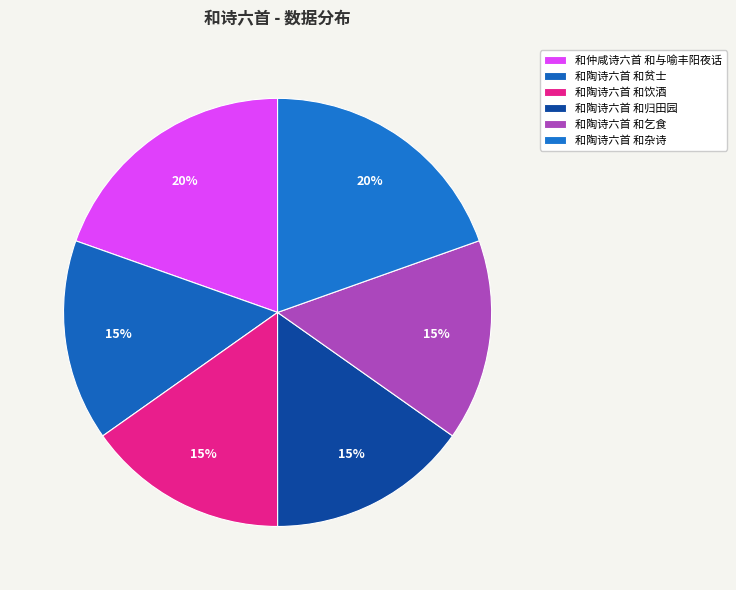

Between 和陶诗六首 和饮酒 and 和陶诗六首 和贫士, which is larger?

和陶诗六首 和贫士